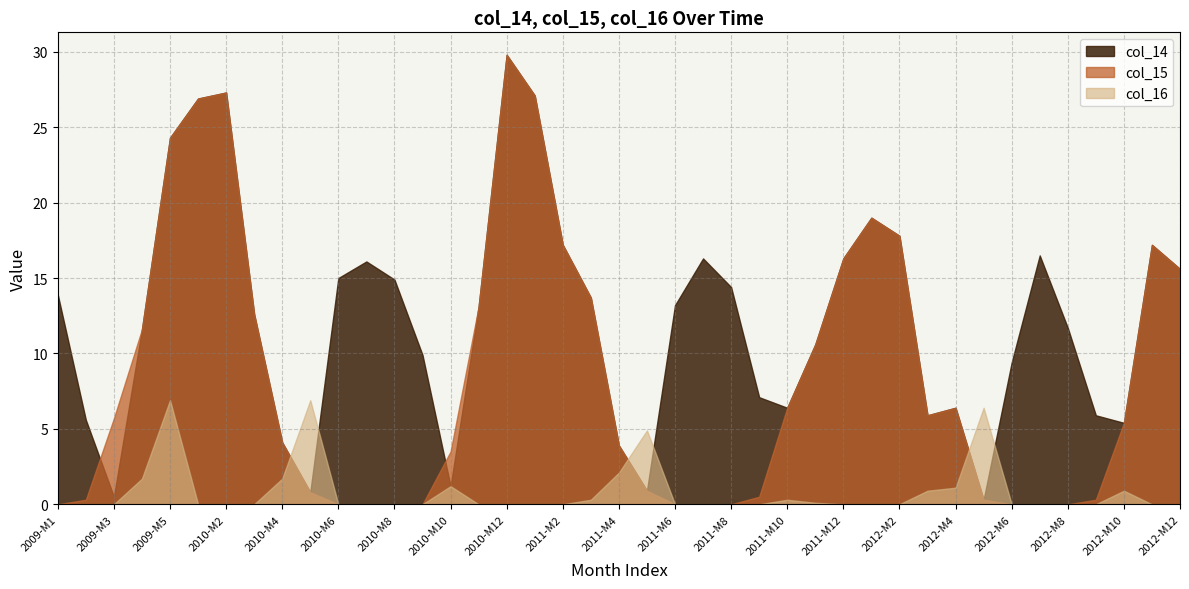

What is the difference between the highest and lowest values at 2011-M4?

1.8